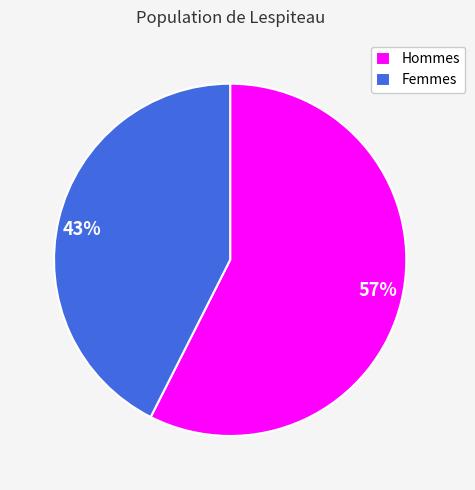

How many segments does this pie chart have?

2